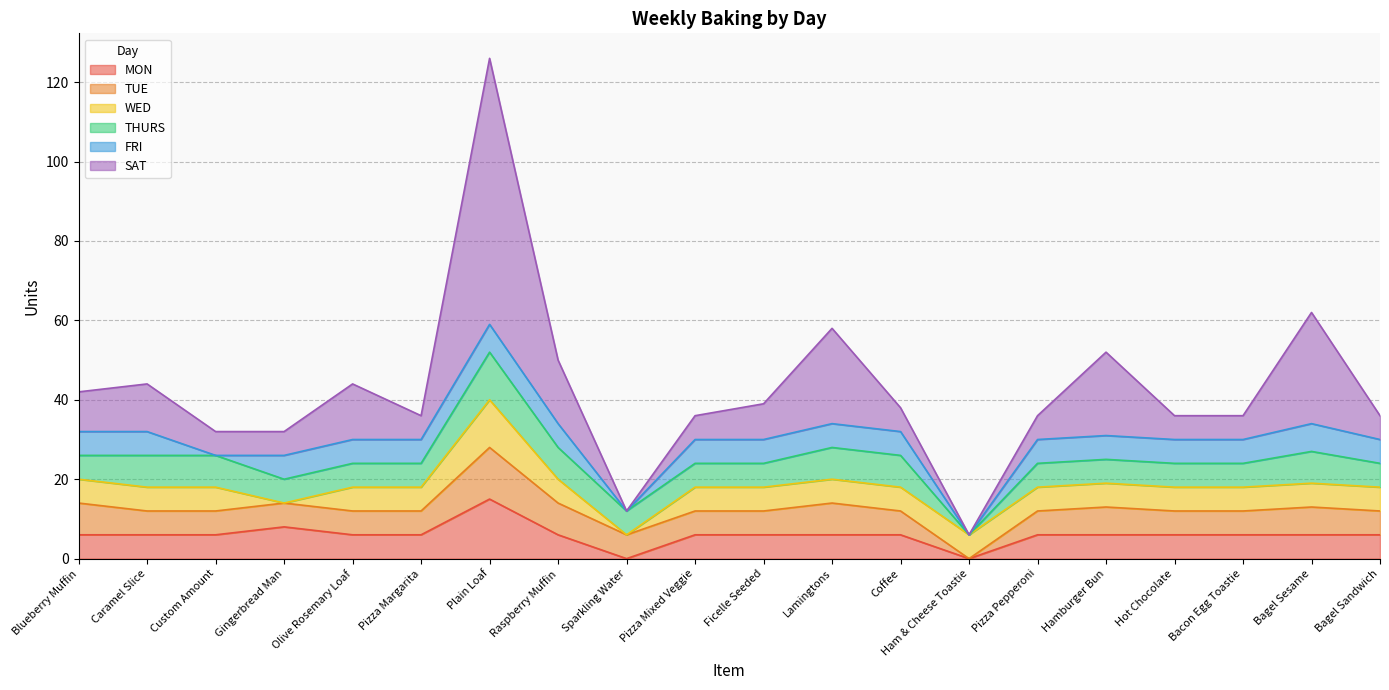

Does the chart display data point markers on the line(s)?

No